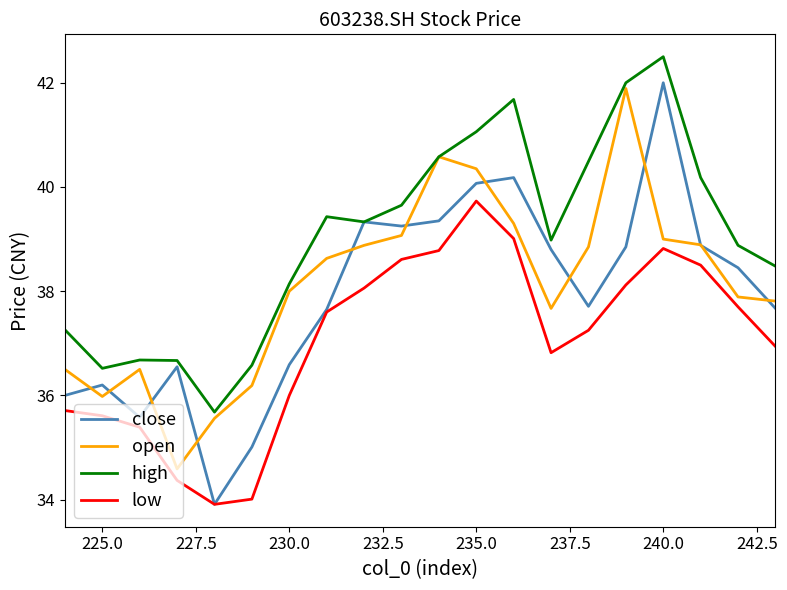

What is the spread (max minus min) of values at 230.0?

2.1